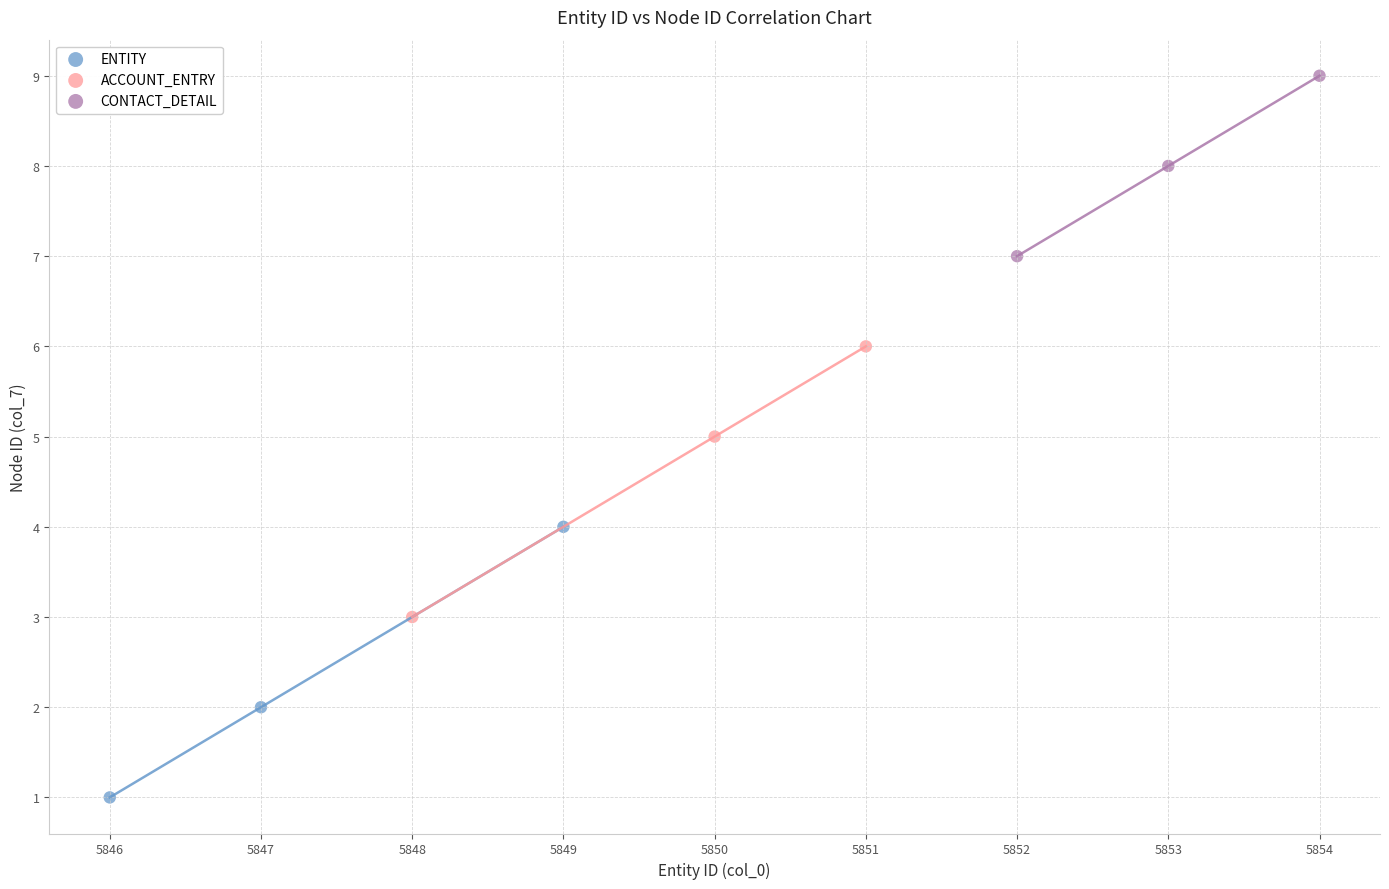

Which series contains the highest Y value?

CONTACT_DETAIL